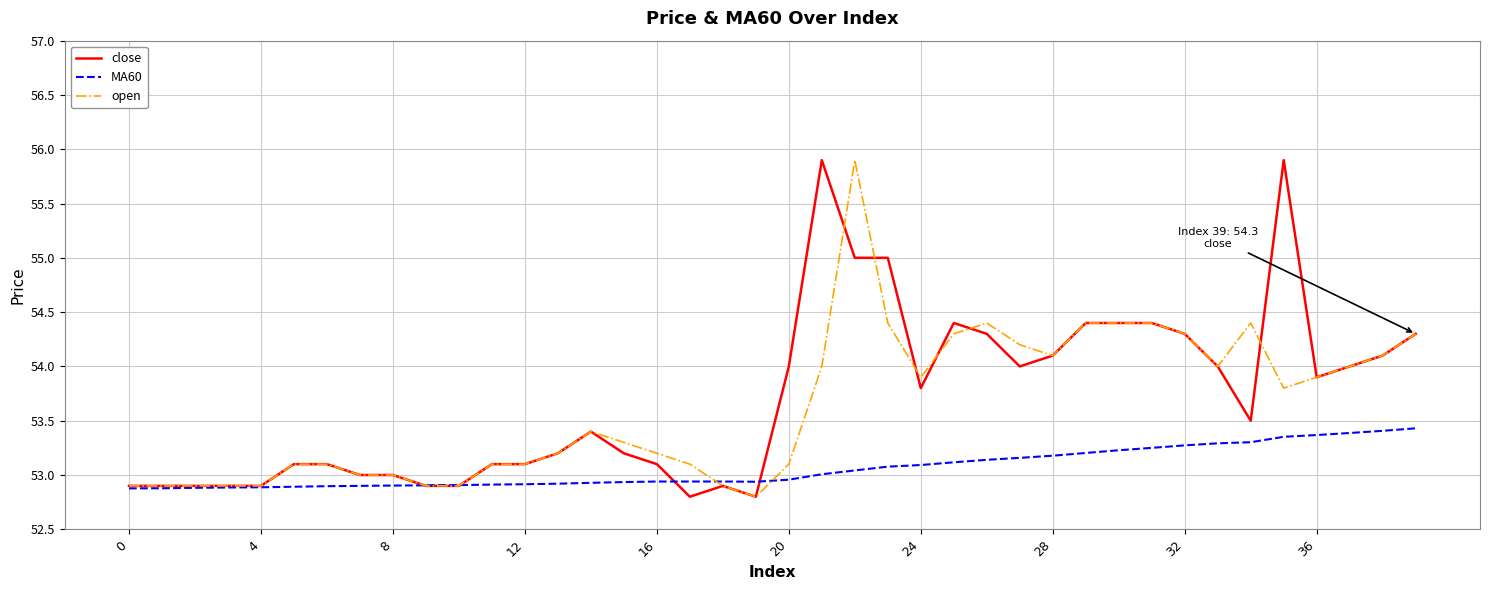

What is the highest value of the close series?

55.9